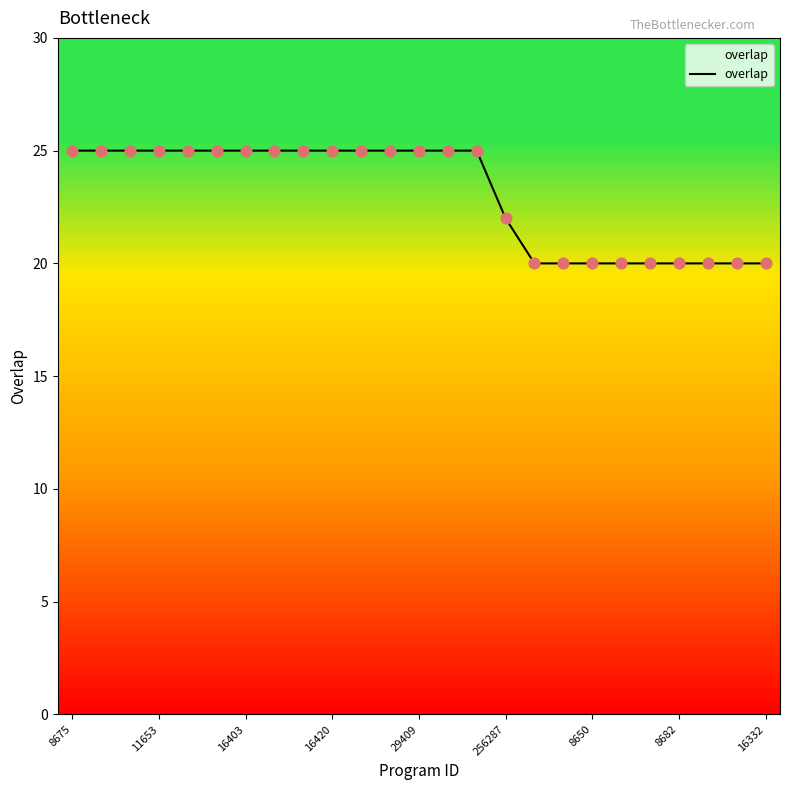

What is the smallest value displayed?

20